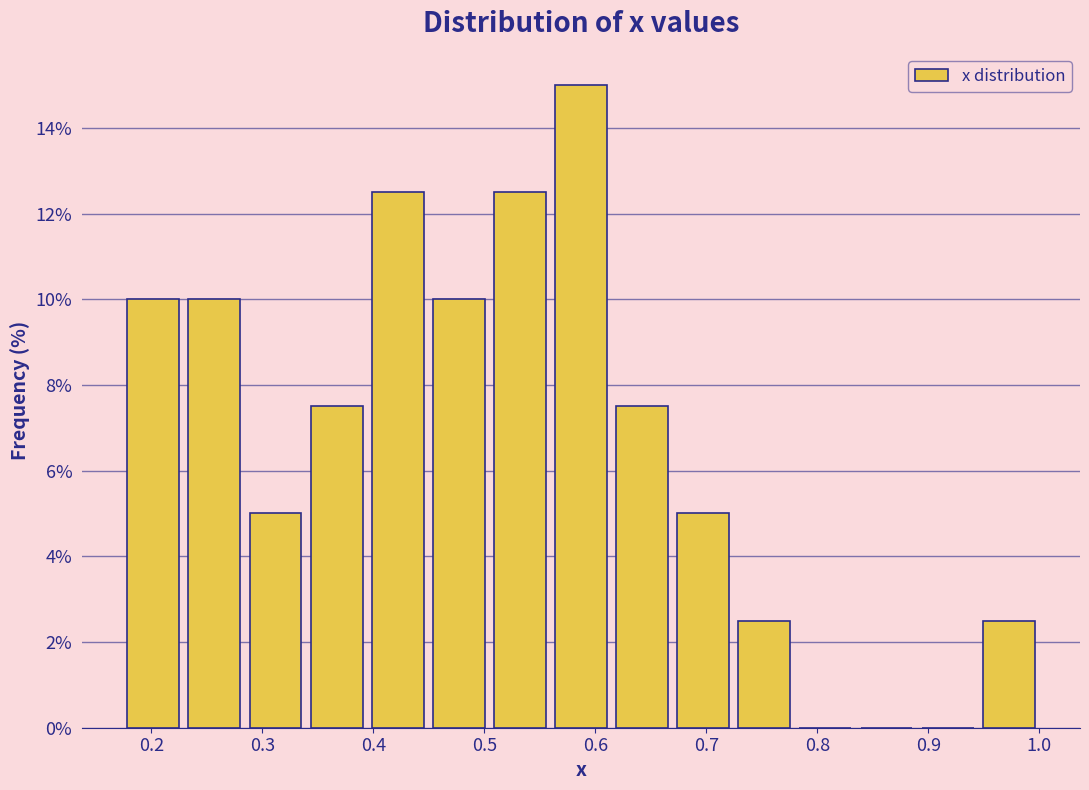

Reading left to right, list every bar in this chart as the range it spans on the x-axis followed by its height. Neither the bar edges nor the heights are printed on the chart, so give them approximately, as read against the axes.

0.17 to 0.23: 10.0
0.23 to 0.28: 10.0
0.28 to 0.34: 5.0
0.34 to 0.39: 7.6
0.39 to 0.45: 12.6
0.45 to 0.50: 10.0
0.50 to 0.56: 12.6
0.56 to 0.61: 15.0
0.61 to 0.67: 7.6
0.67 to 0.72: 5.0
0.72 to 0.78: 2.6
0.78 to 0.83: 0
0.83 to 0.89: 0
0.89 to 0.94: 0
0.94 to 1.00: 2.6